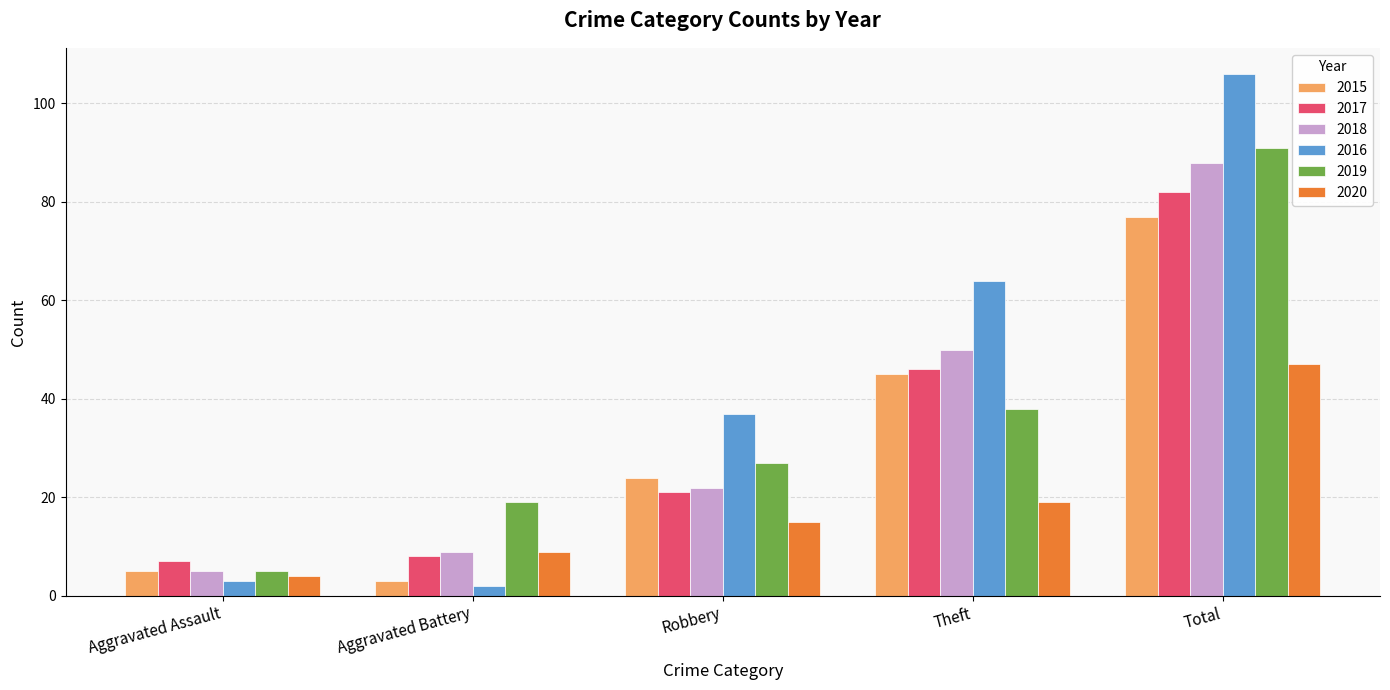

Are the bars grouped side by side (vs. stacked)?

Yes